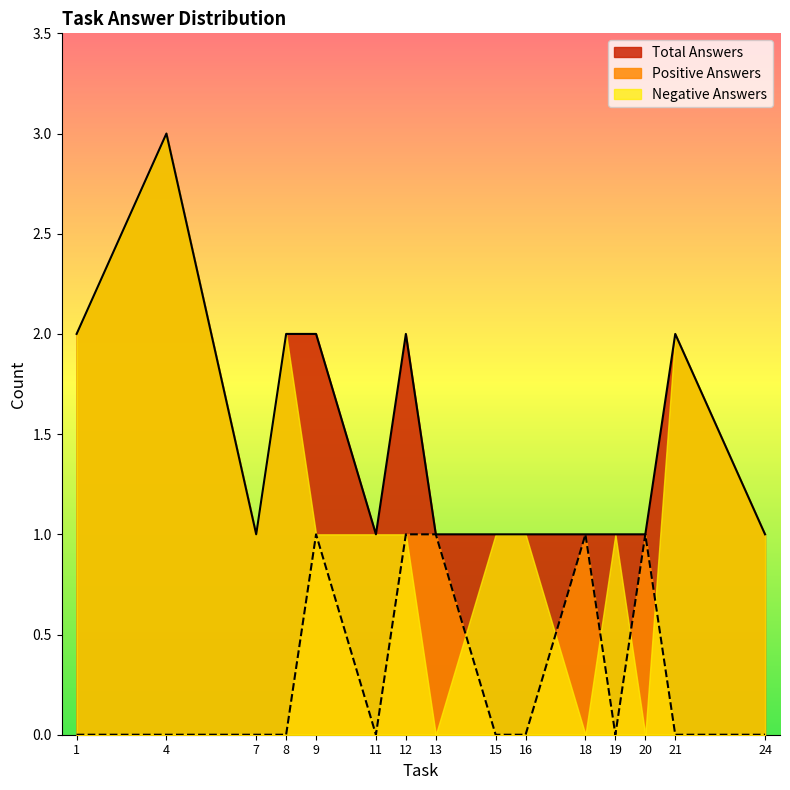

In Positive Answers, how many points are lower than both neighbors (excluding endpoints)?

3